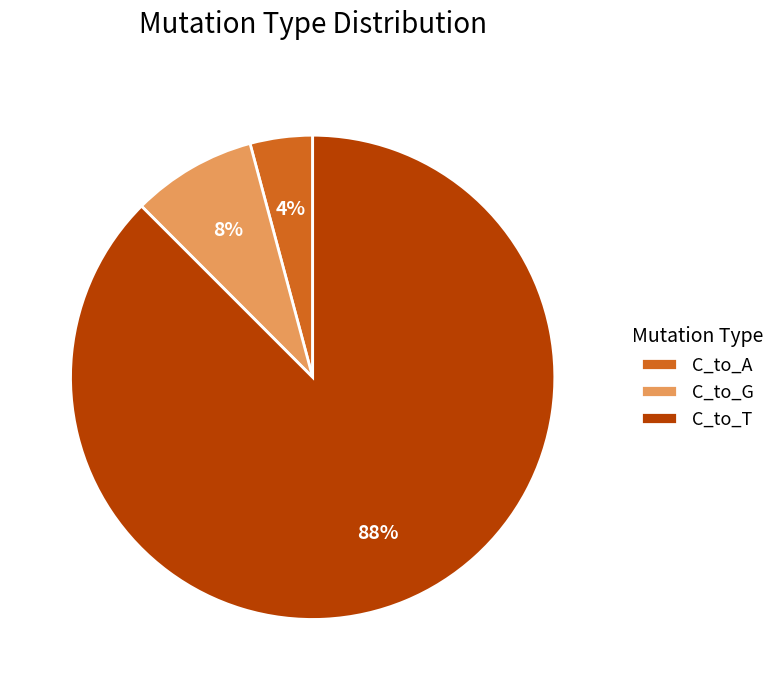

Combined, do C_to_G and C_to_A account for over 50%?

No